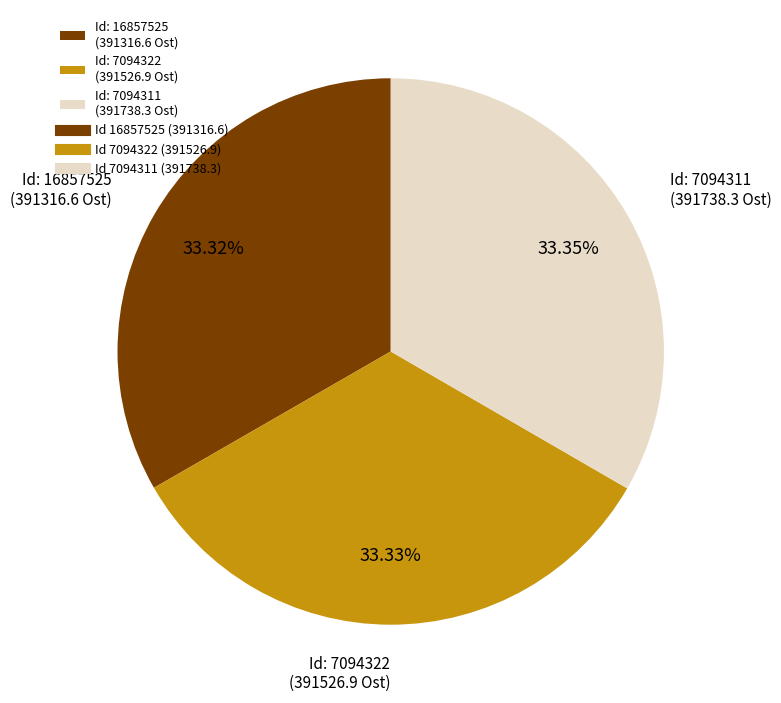

Approximately how many times larger is the value at Id: 16857525 (391316.6 Ost) compared to Id: 7094311 (391738.3 Ost)?

1.0